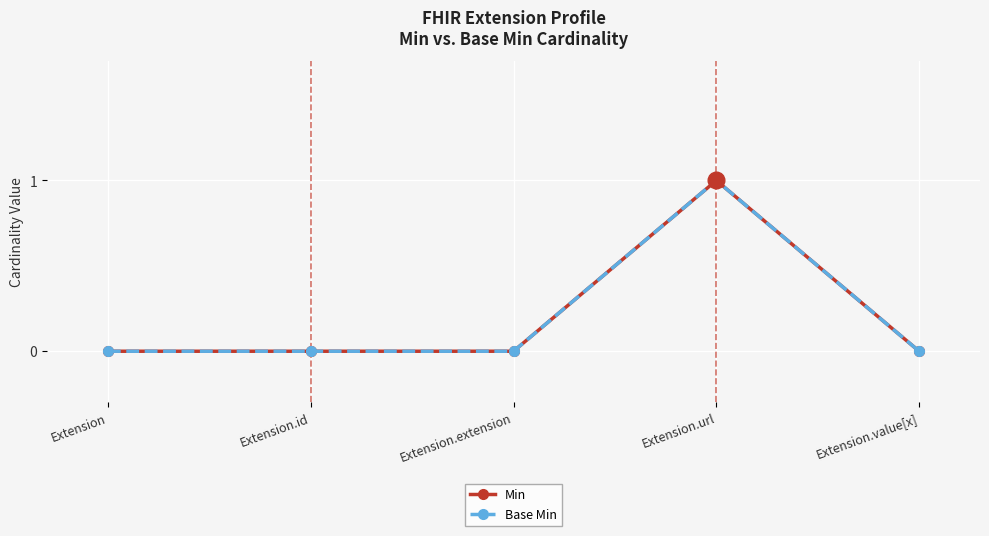

True or false: Min and Base Min intersect in this chart.

False